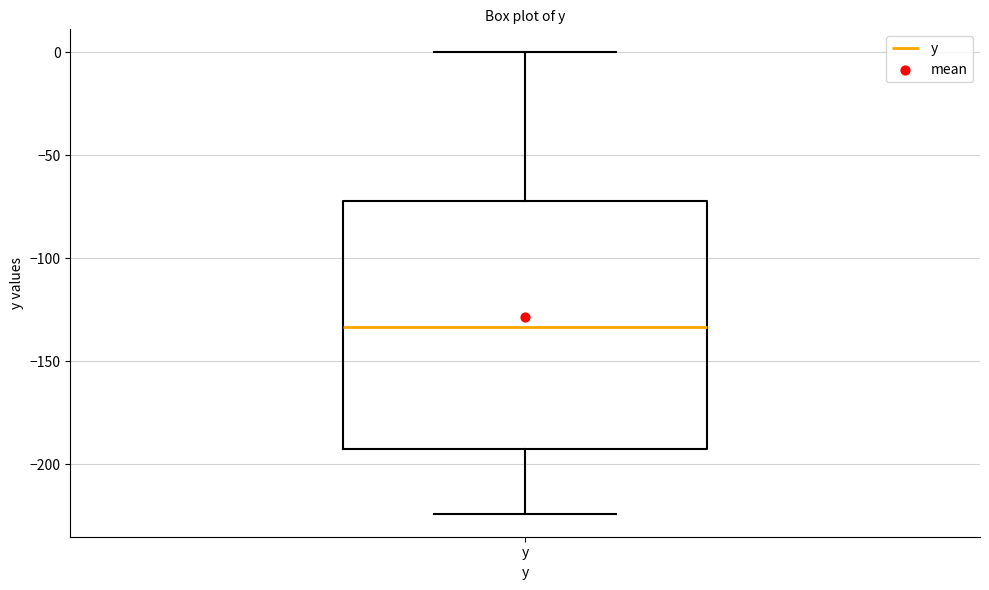

Transcribe this box plot: give where the median line is, the range the box spans, and where the two whiskers end, as read against the y-axis. The values are not printed on the chart, so give them approximately, as read against the axis.

median -135, box -195 to -70, whiskers -225 to 0